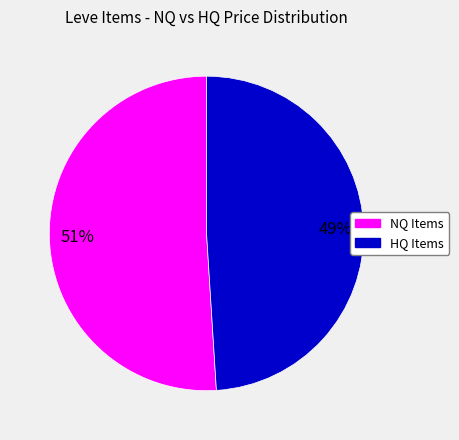

To the nearest percent, what is the difference between the largest and smallest slice percentages?

2%